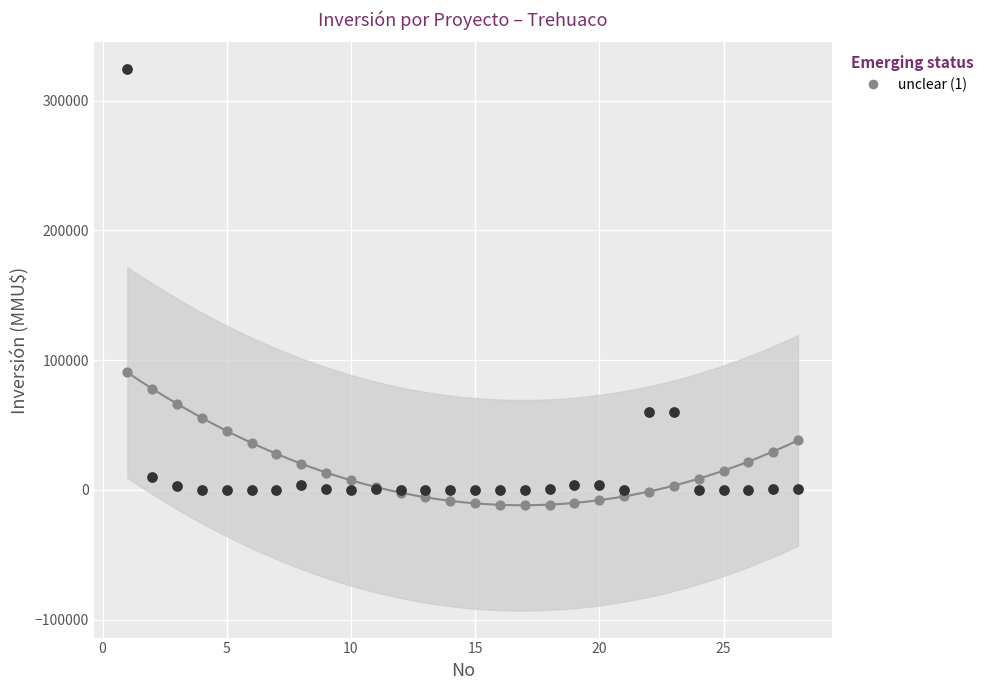

Across all series, what Y value is closest to 156058?

90396.6